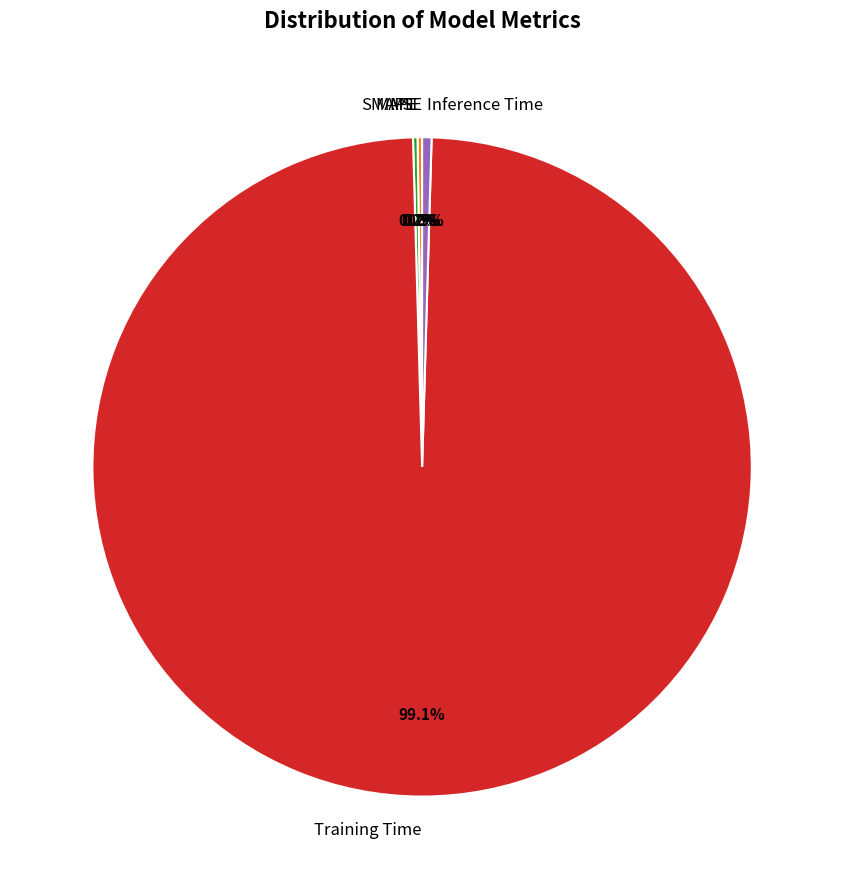

Which slice represents more than half of the pie?

Training Time